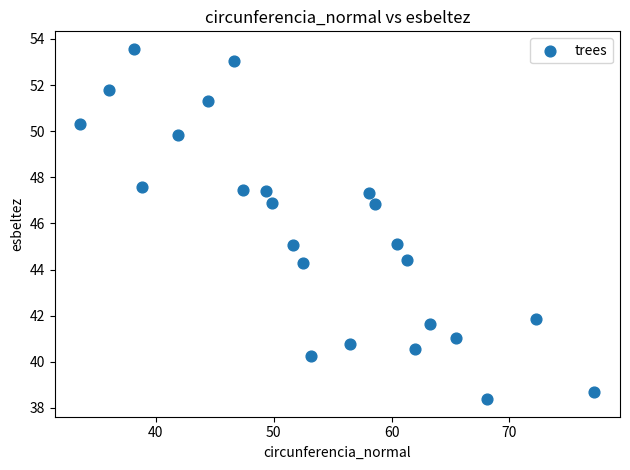

What is the range of Y values (max minus min)?

15.2